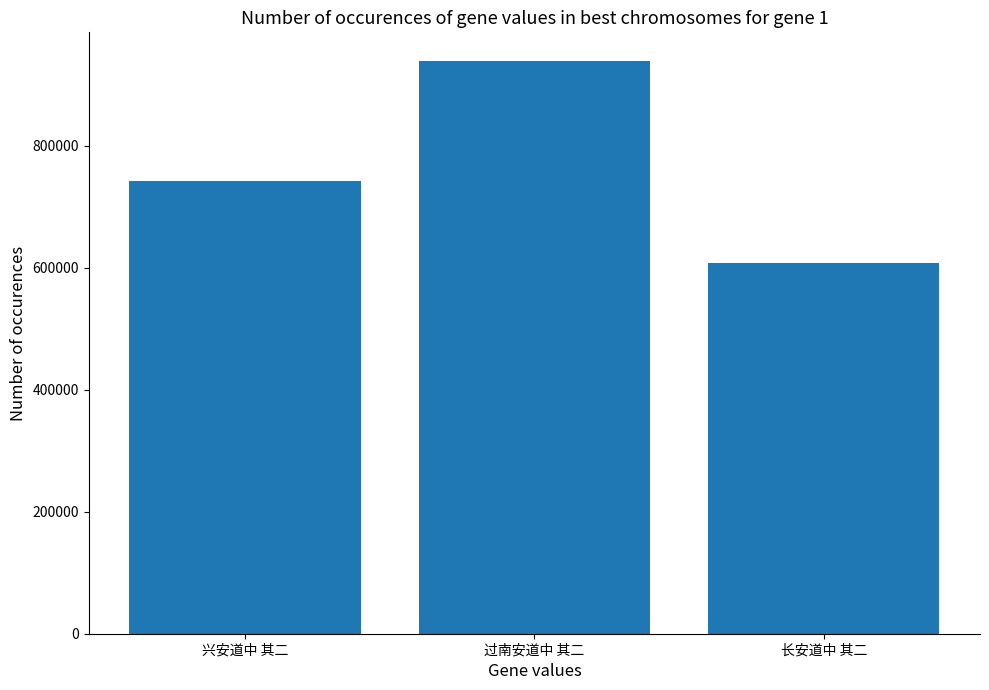

What is the ratio of the value at 过南安道中 其二 to the value at 兴安道中 其二?

1.3